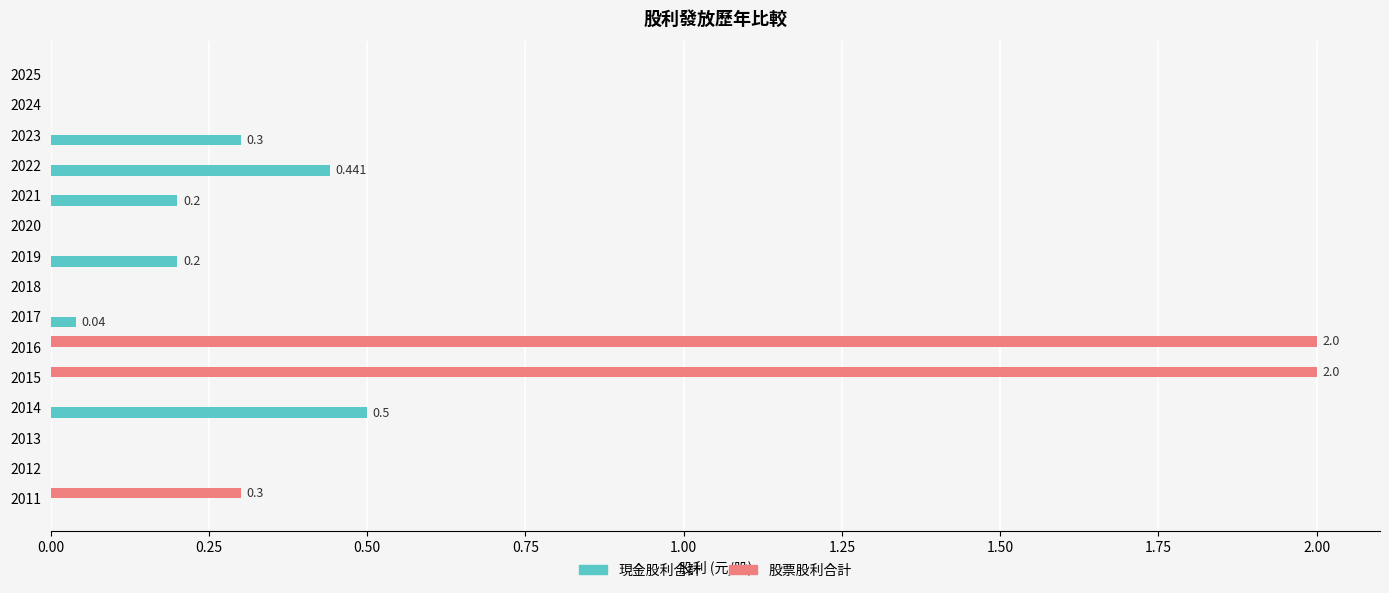

Which series has the largest total across all categories?

股票股利合計